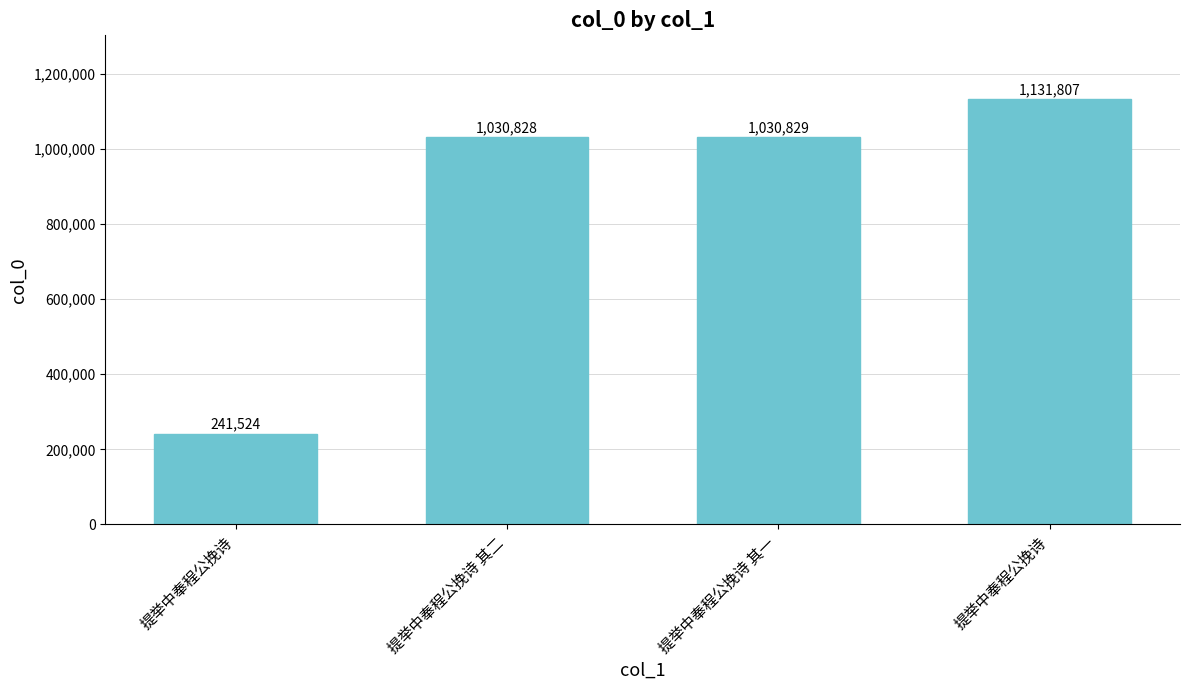

Count the number of categories in the chart.

4